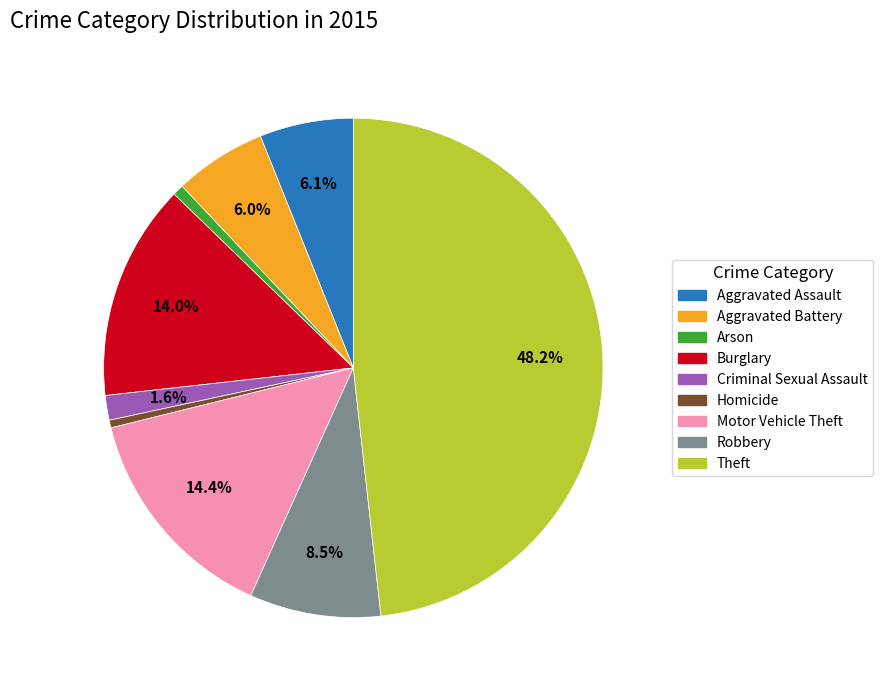

Does any single category account for the majority?

No